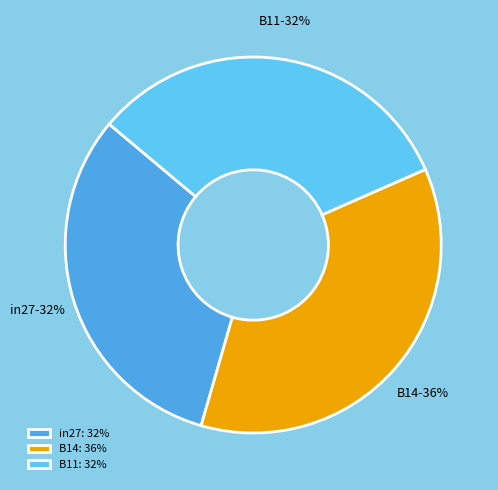

The B14 slice represents 50% of the pie. True or false?

False